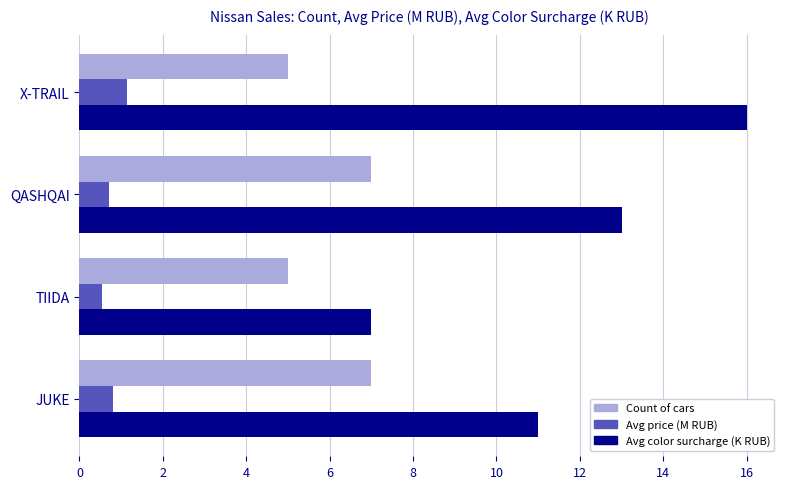

What is the difference between the second highest and minimum values in the Avg color surcharge (K RUB) series?

6.0